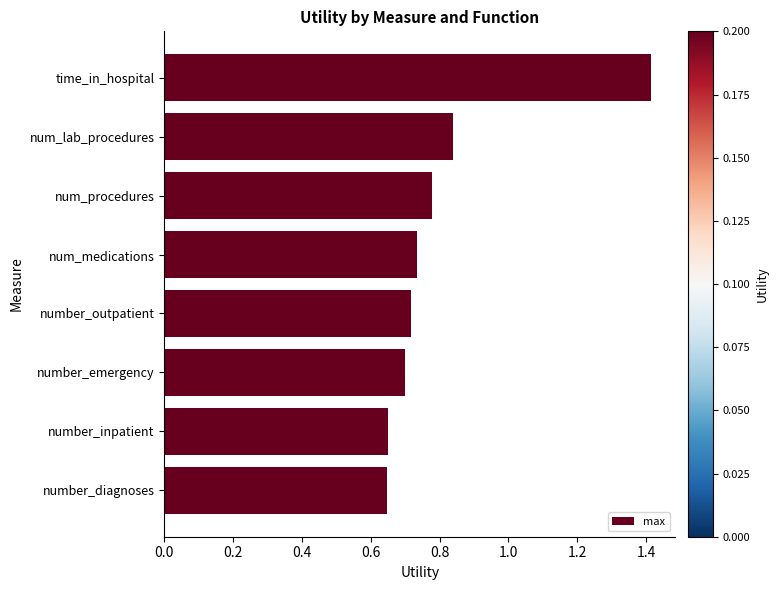

What is the maximum value shown in the chart?

1.4